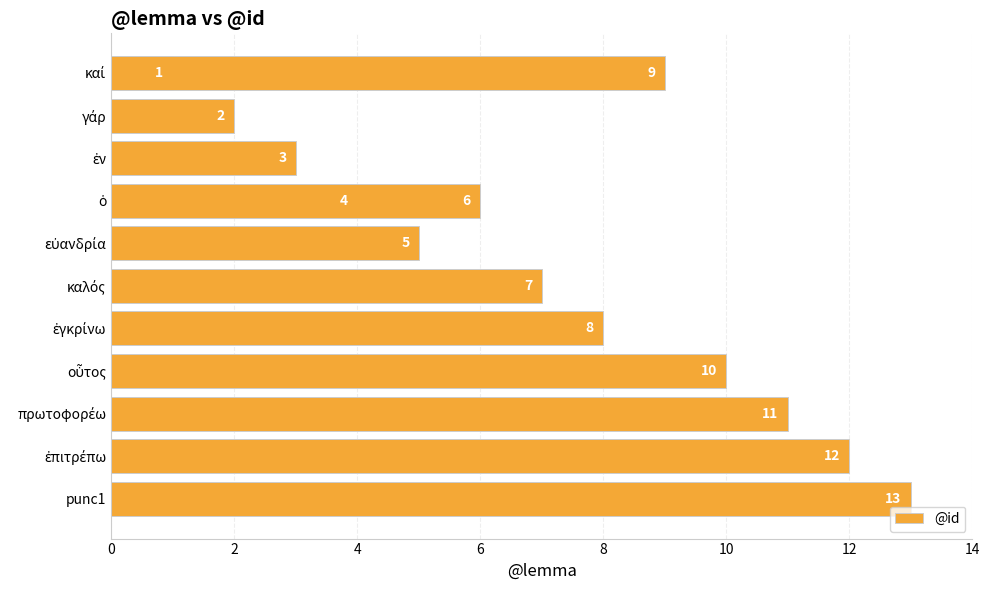

Are the bars grouped side by side (vs. stacked)?

No